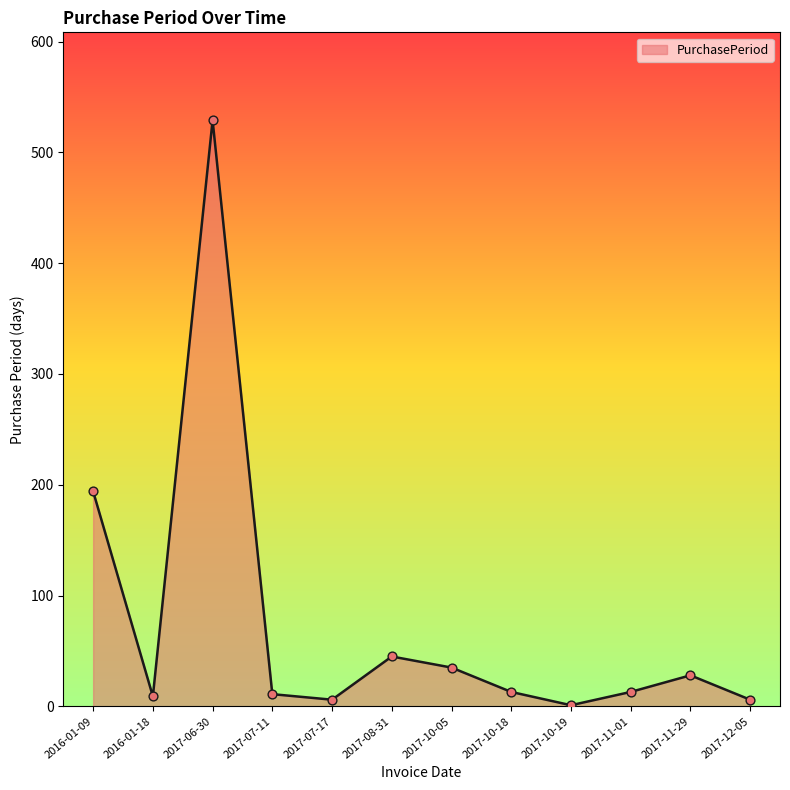

Approximately how many times larger is the value at 2017-10-05 compared to 2017-08-31?

0.8